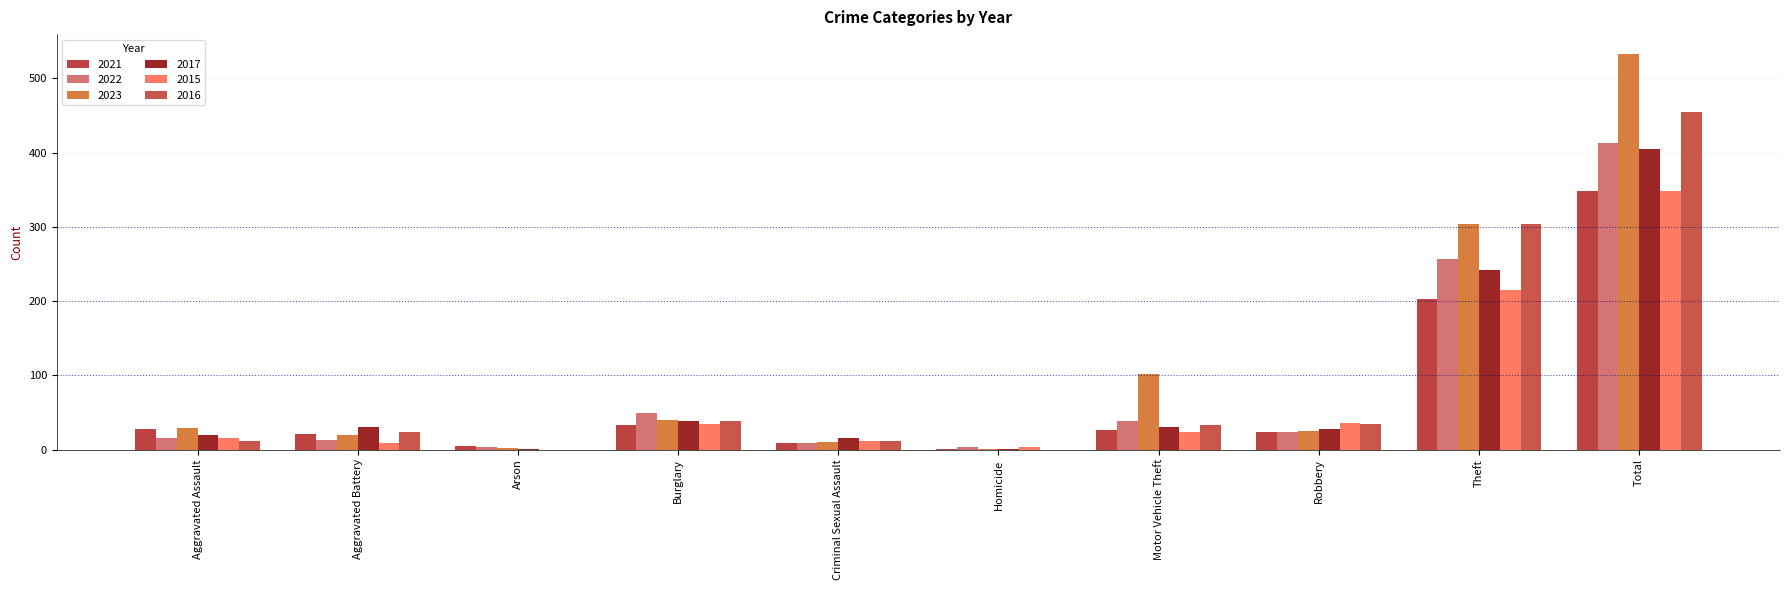

How many distinct data groups are displayed?

6